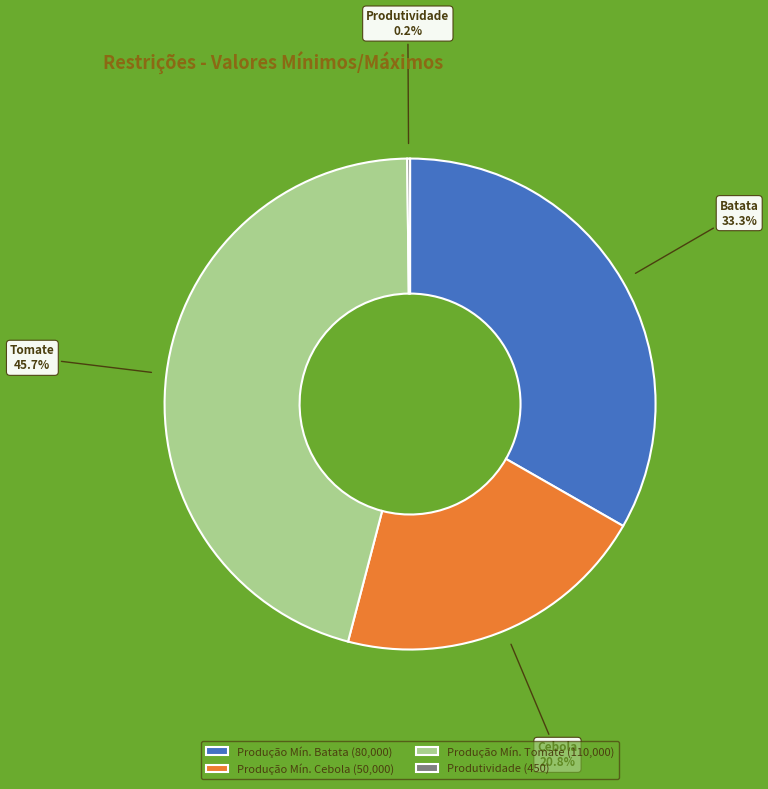

Does Produção Mín. Batata (80,000) account for over 50% of the chart?

No